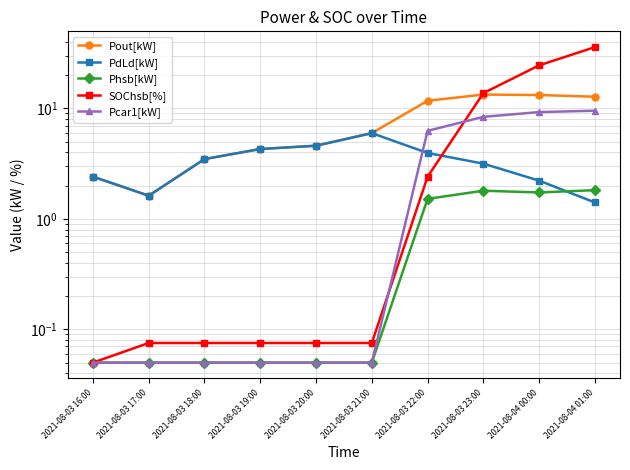

What is the label of the 6th point from the right?

2021-08-03 20:00